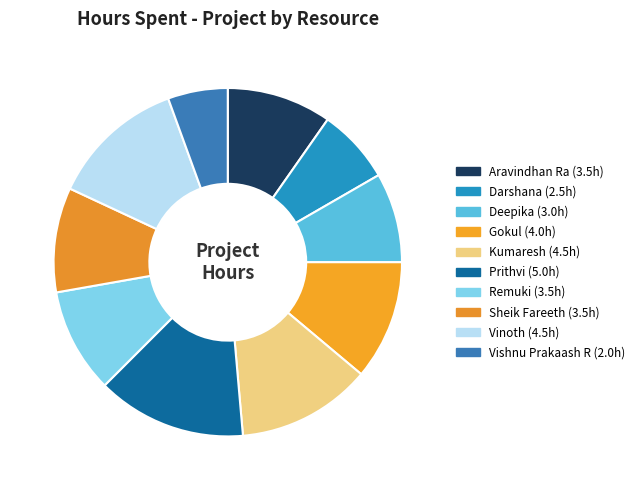

Is the sum of Gokul and Vishnu Prakaash R greater than half?

No